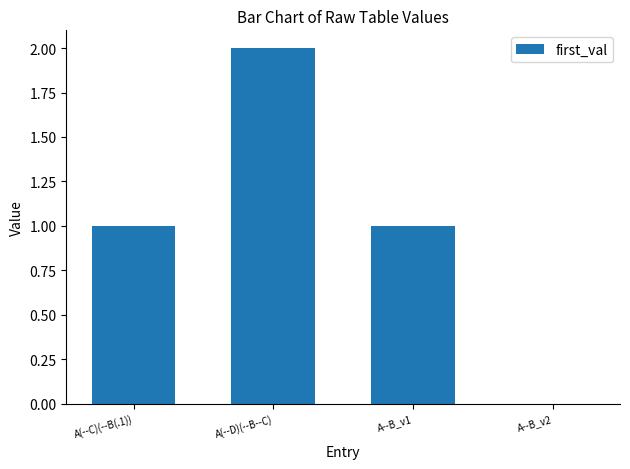

True or false: the data shows 3 at A(--D)(--B--C).

False